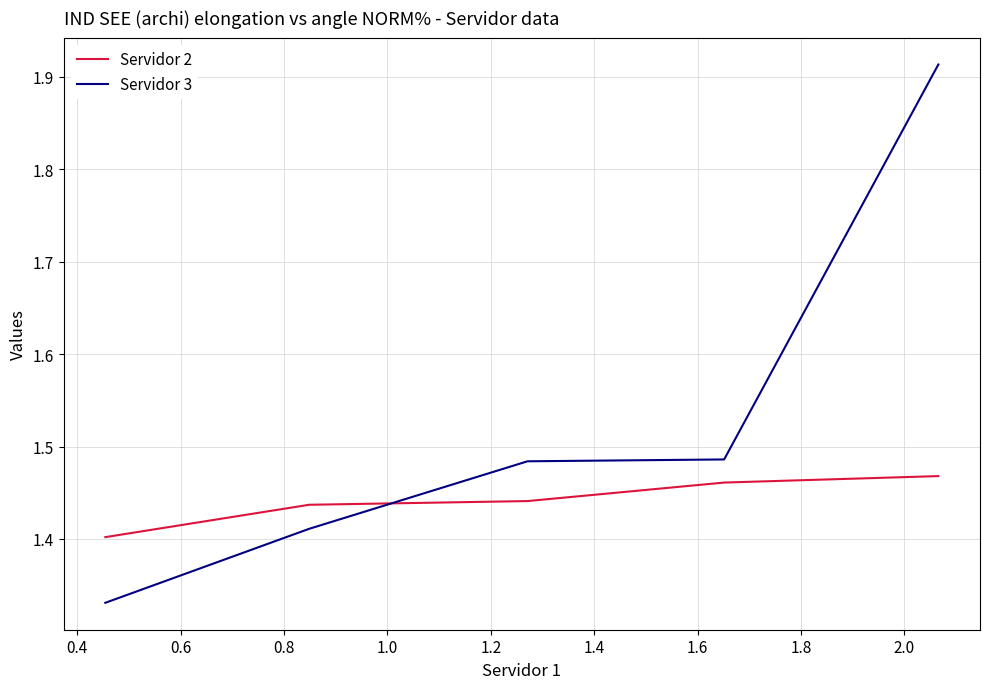

How many lines are shown in the chart?

2